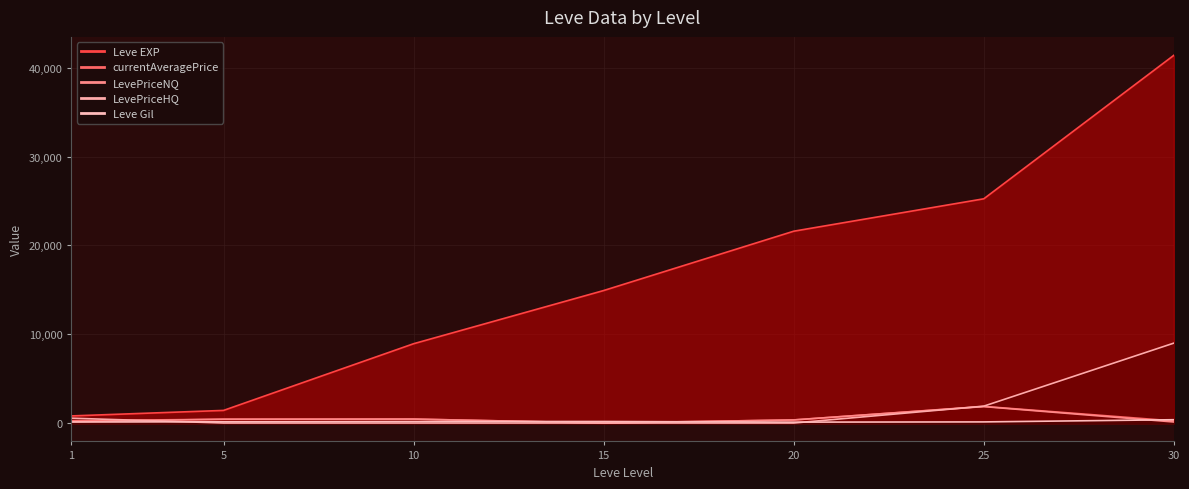

In LevePriceNQ, how many points are higher than both neighbors (excluding endpoints)?

2